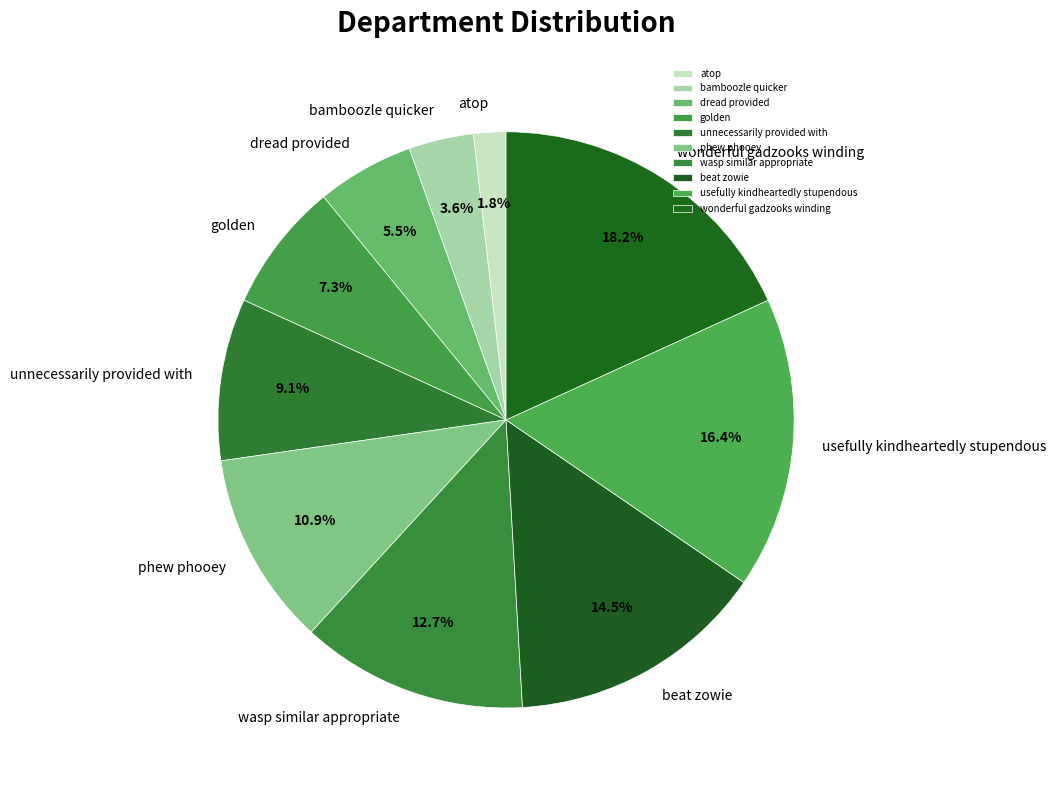

The golden slice represents 7% of the pie. True or false?

True